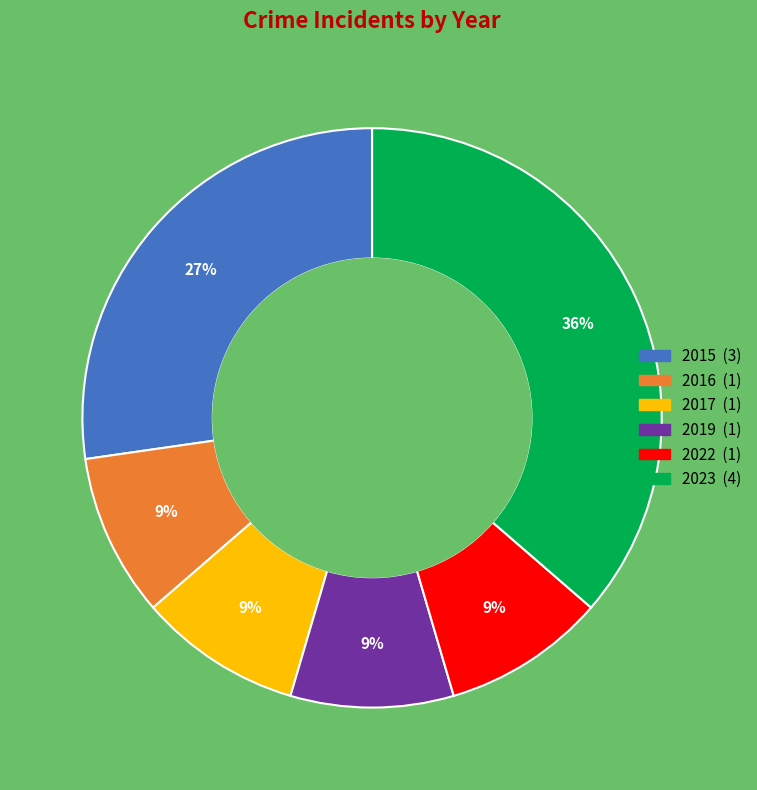

Is 2017 the majority of the pie?

No